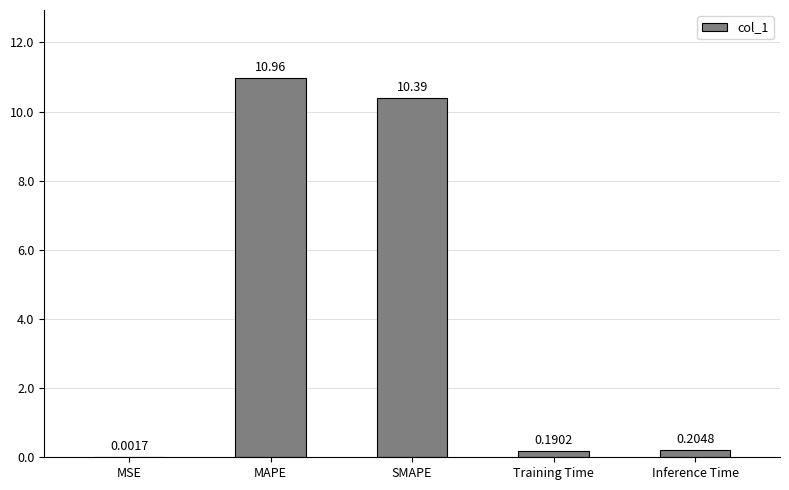

Which has a higher value, Training Time or MSE?

Training Time